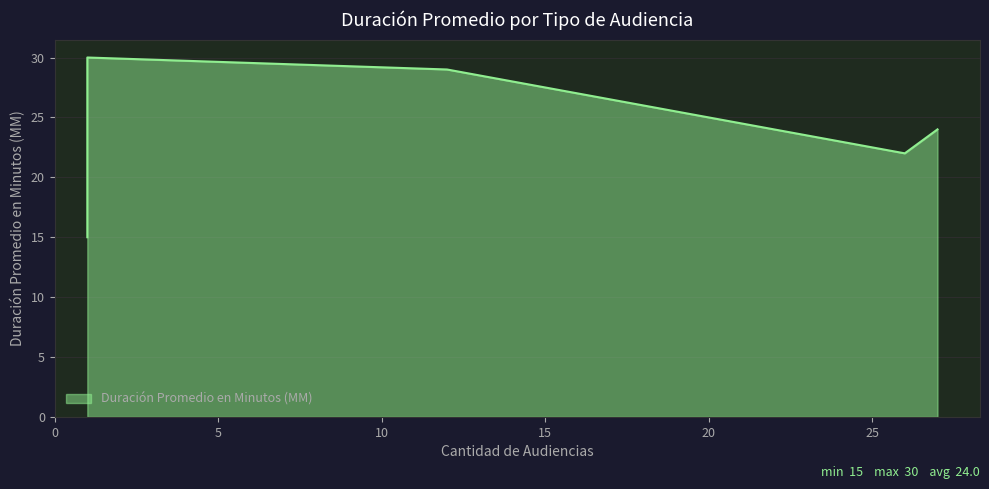

What is the greatest value displayed?

30